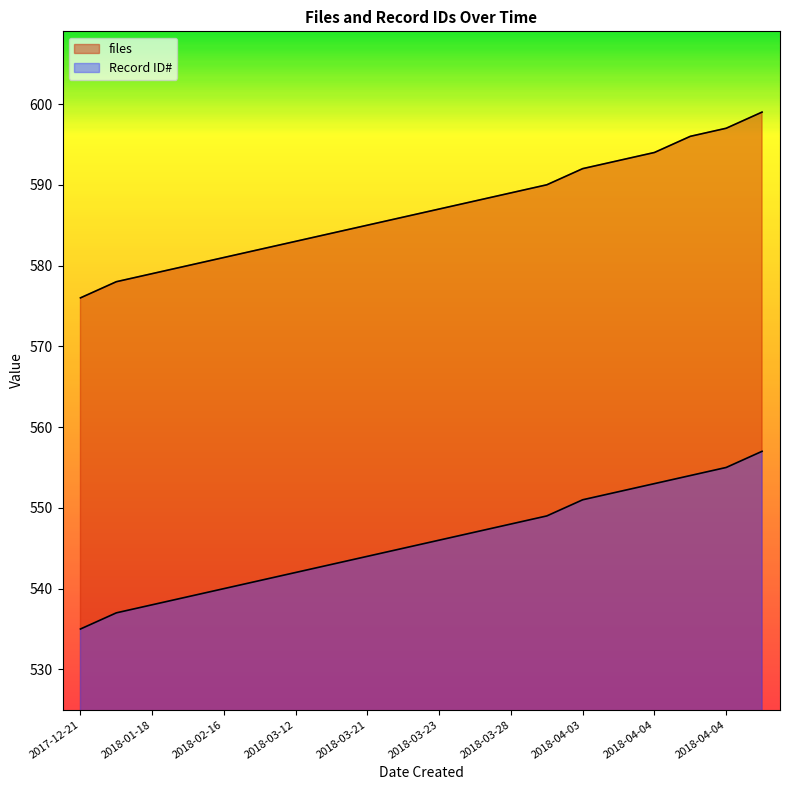

Which series changed the most between 2018-03-12 and 2018-04-04?

files